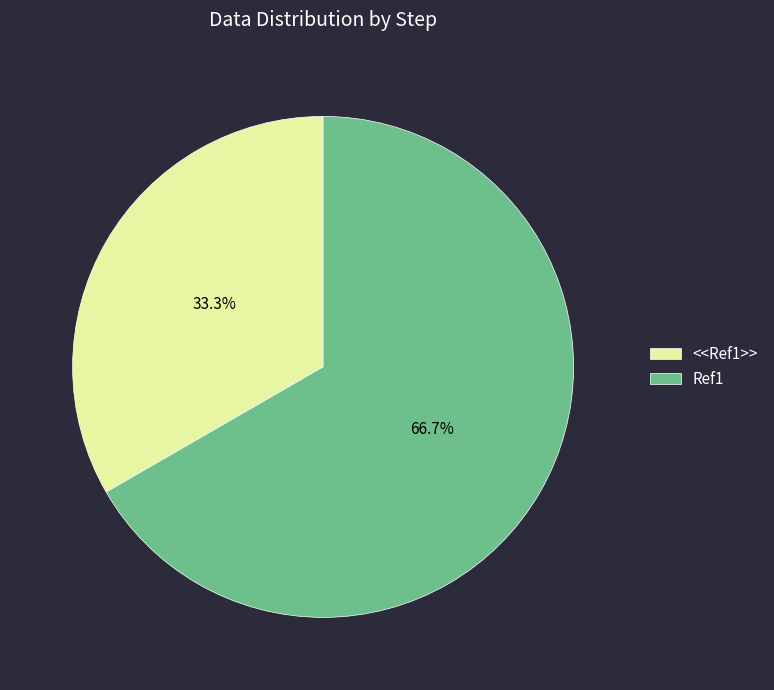

Which category has the smallest portion of the pie?

<<Ref1>>